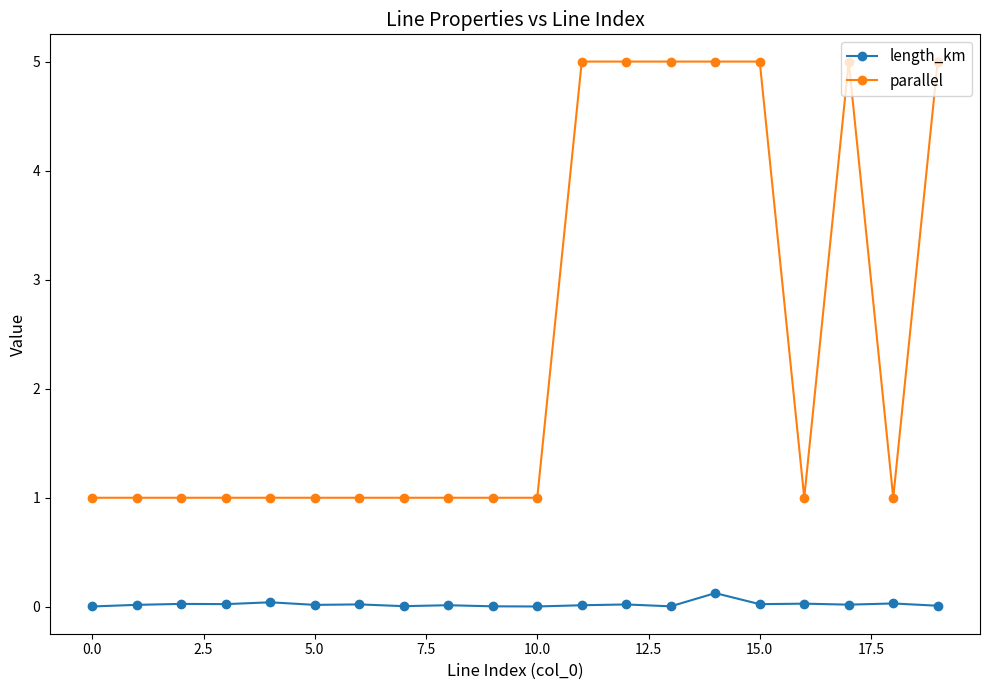

What is the value of the parallel point at the 19th from the left?

1.0